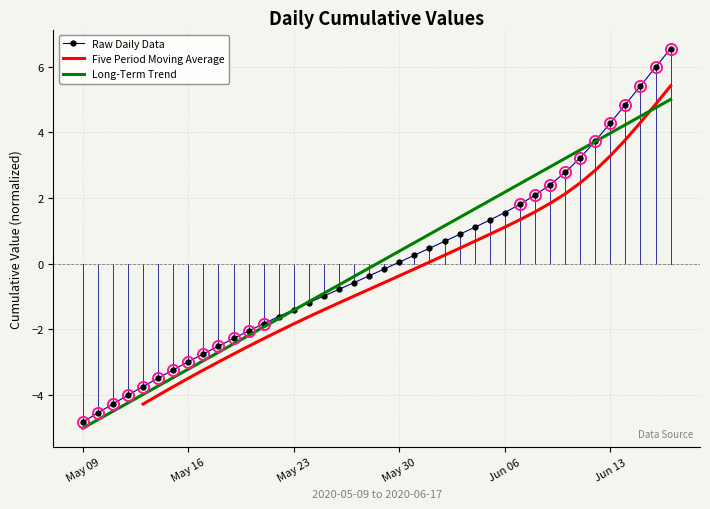

Which category has the lowest value in the Long-Term Trend series?

May 09